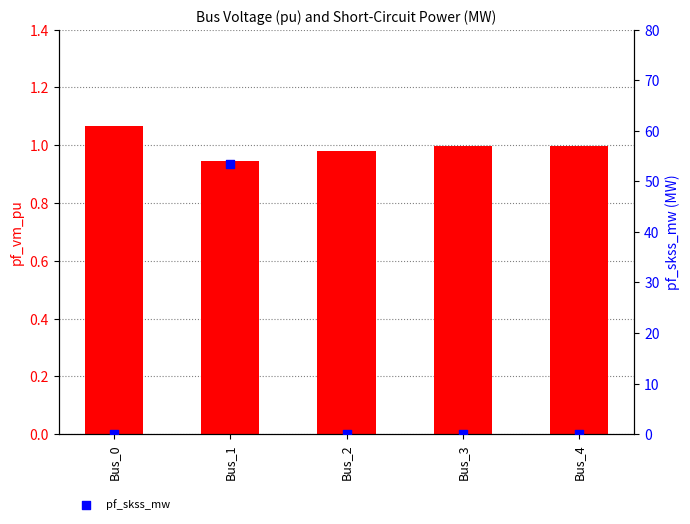

What is the total value across all series at Bus_2?

1.0